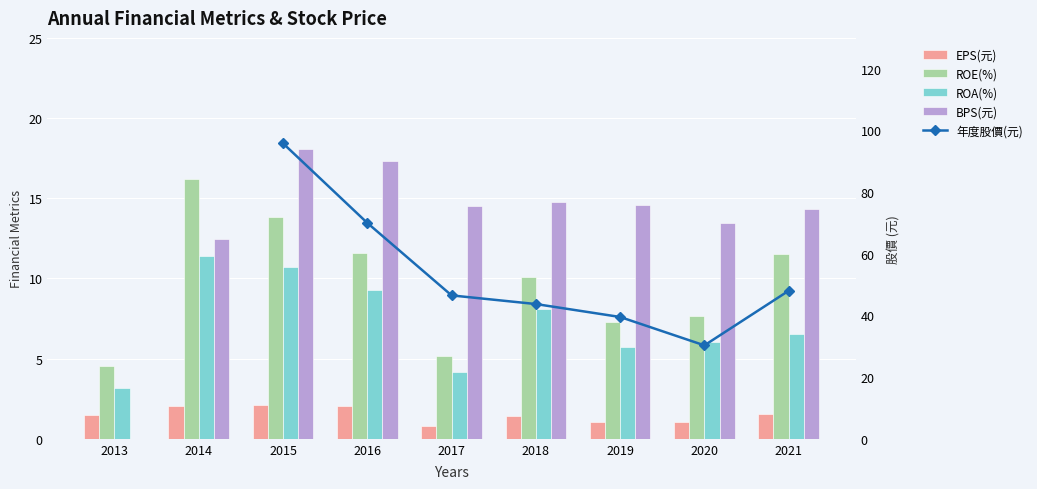

At 2019, list the series in order from smallest to largest.

EPS(元), ROA(%), ROE(%), BPS(元), 年度股價(元)